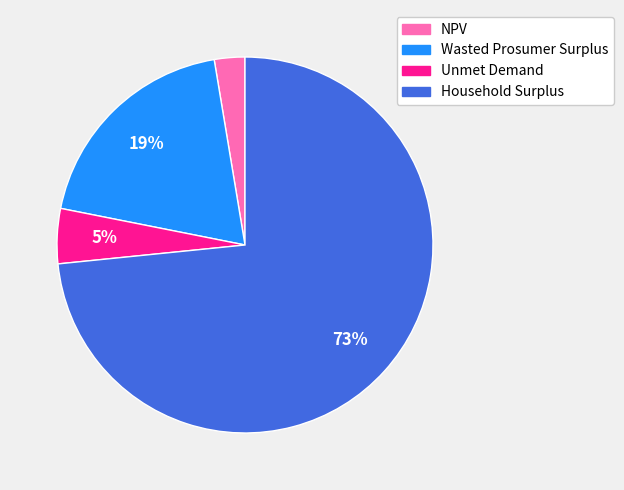

Is there a majority slice in this chart?

Yes